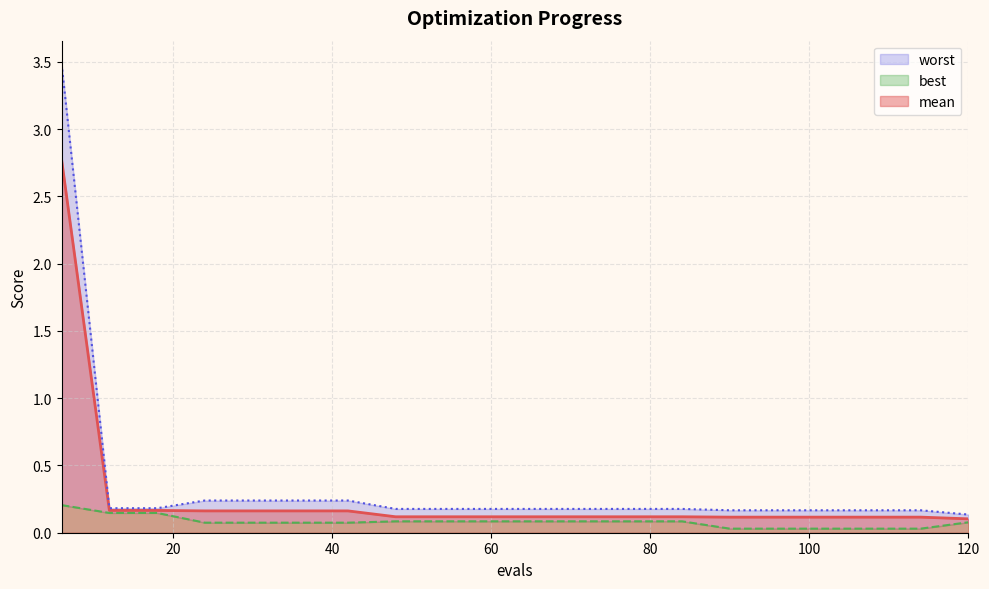

Which series has the largest range (max minus min)?

worst